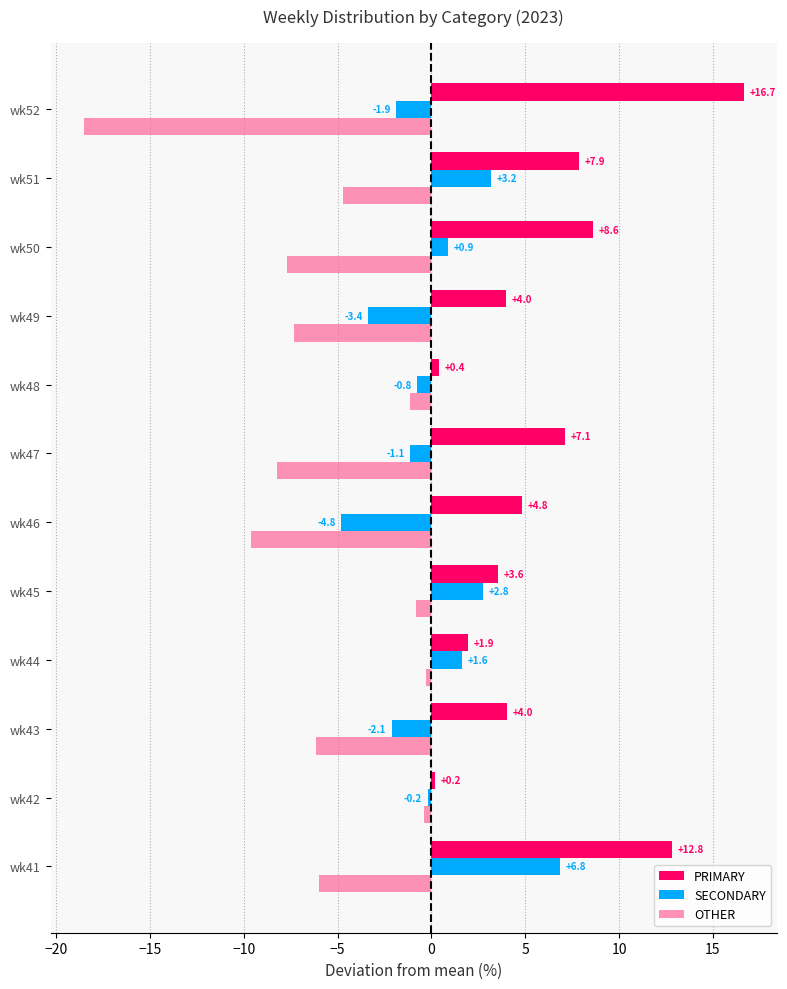

Which series has the largest total across all categories?

PRIMARY